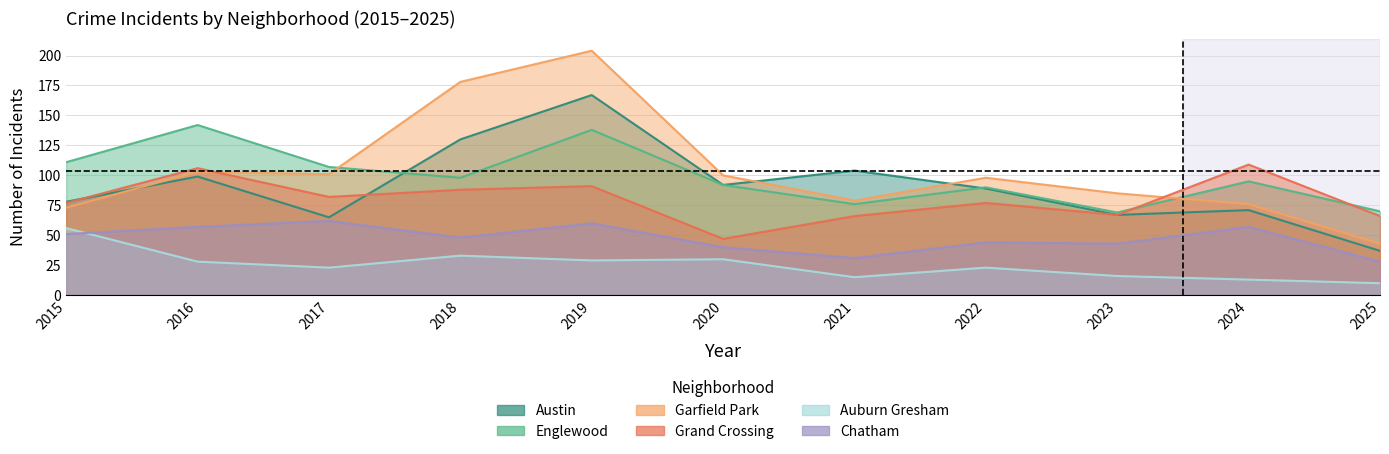

What is the difference between the highest and lowest values at 2018?

145